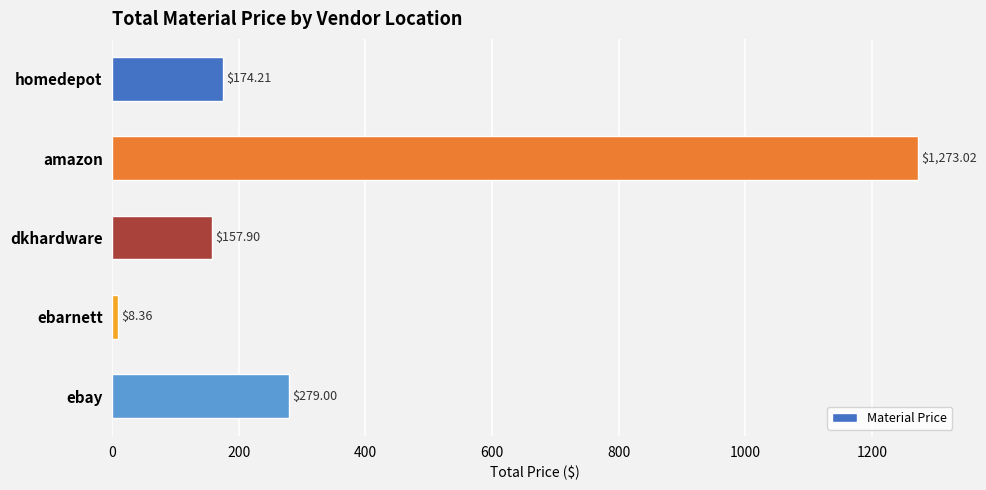

How many bars are there in total?

5